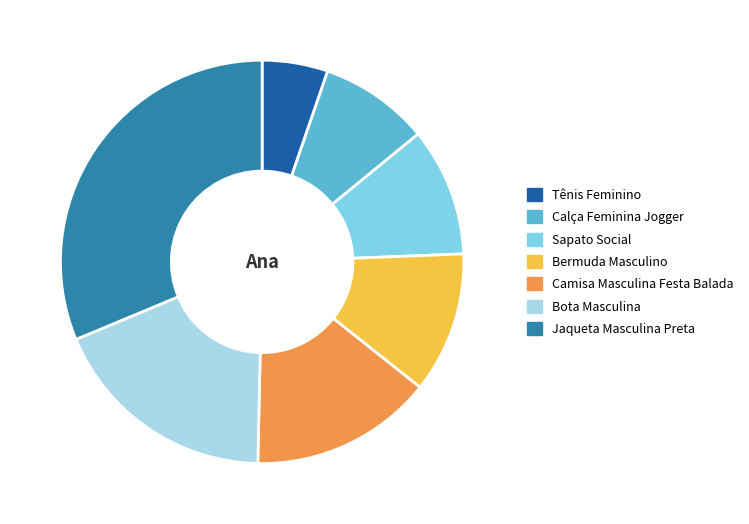

True or false: Camisa Masculina Festa Balada accounts for 15% of the total.

True